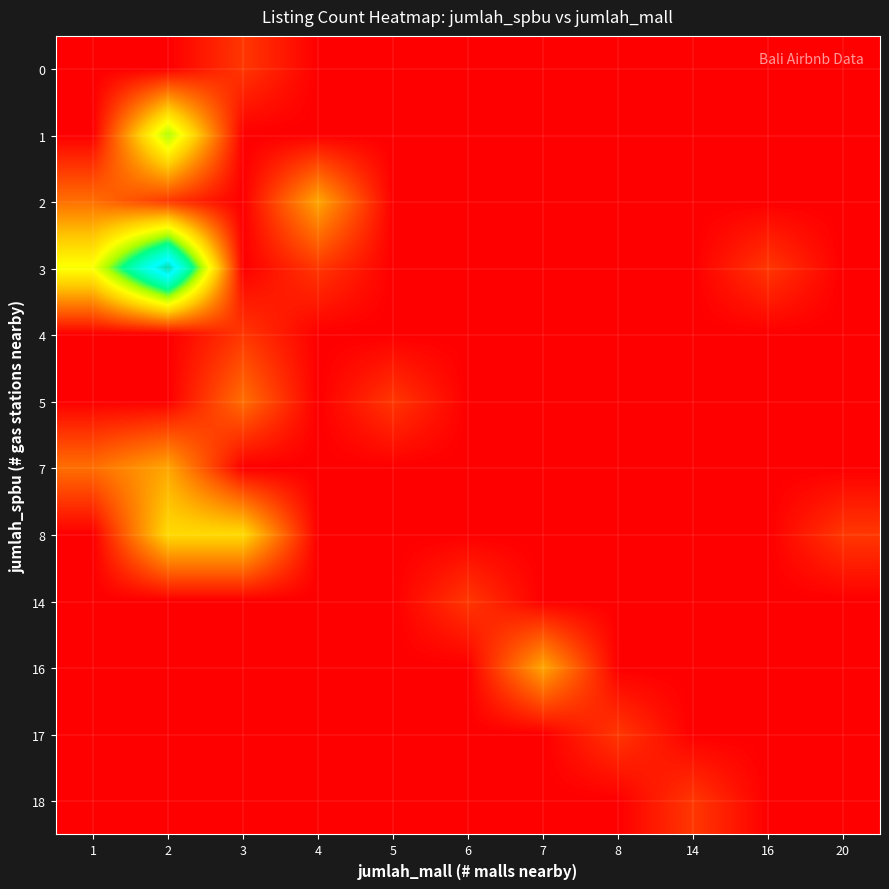

Between 5 and 8, which series saw the biggest shift?

5